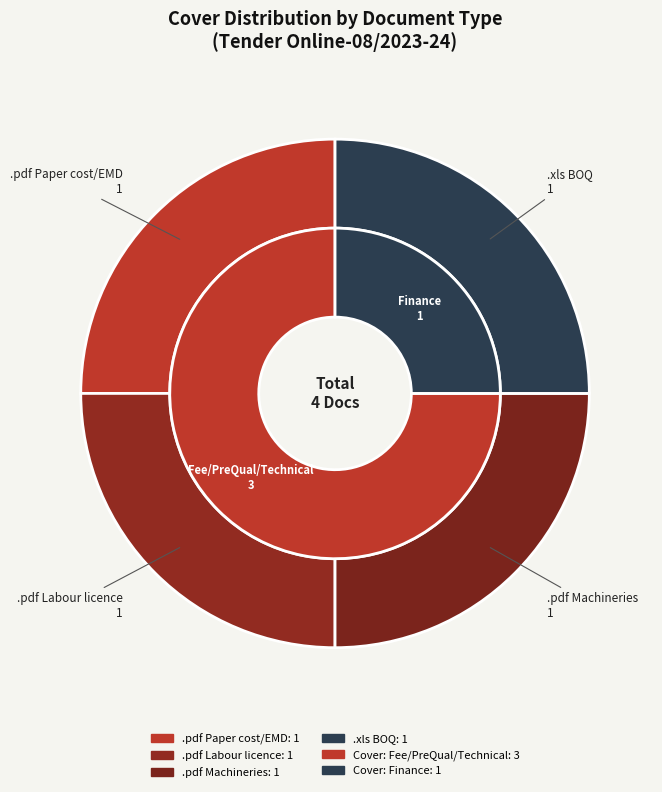

To the nearest percent, what is the average slice percentage?

50%